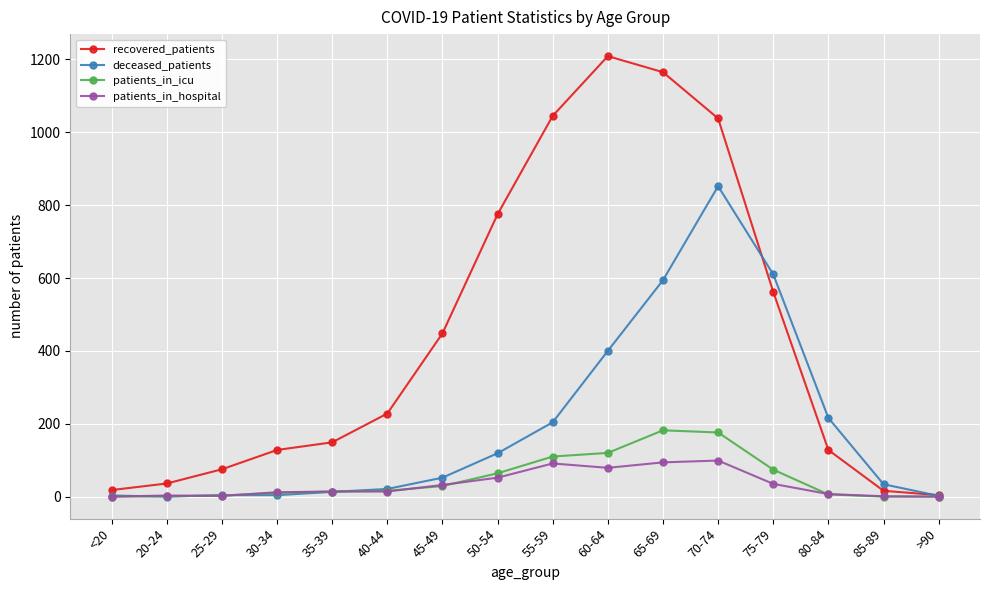

List the series in order of their peak value, lowest first.

patients_in_hospital, patients_in_icu, deceased_patients, recovered_patients